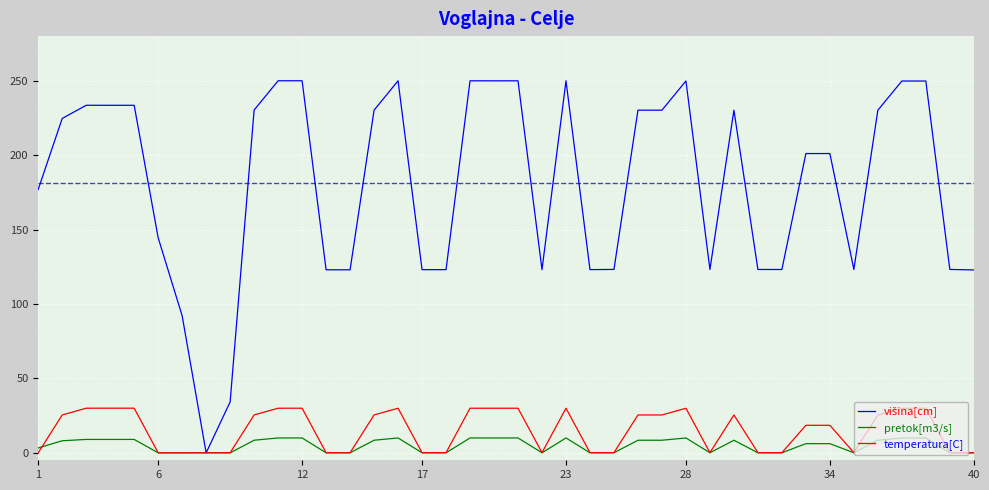

What is the maximum value for pretok[m3/s]?

10.0